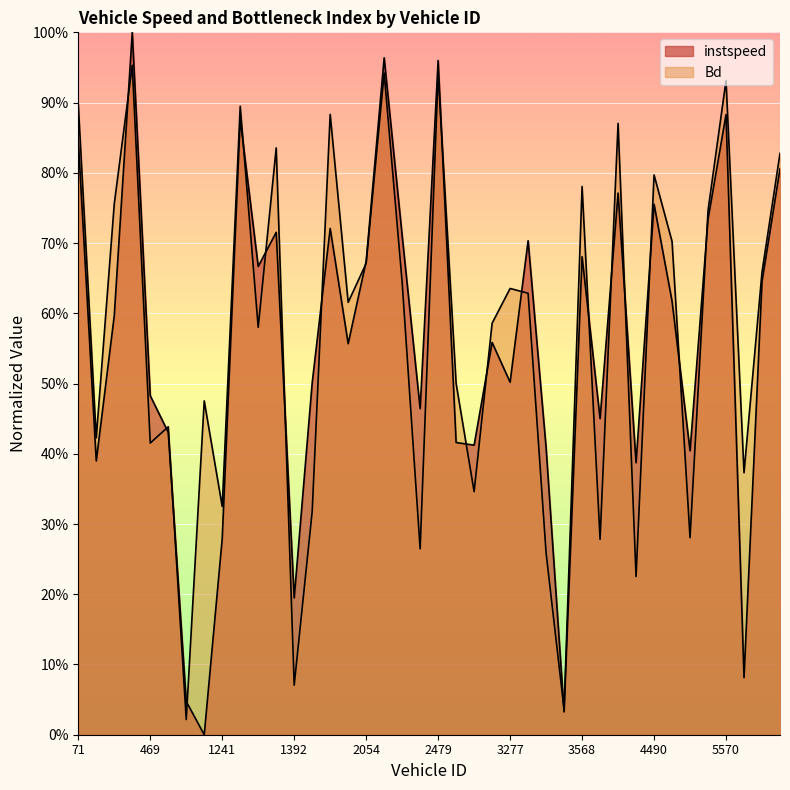

Count the number of categories in the chart.

40